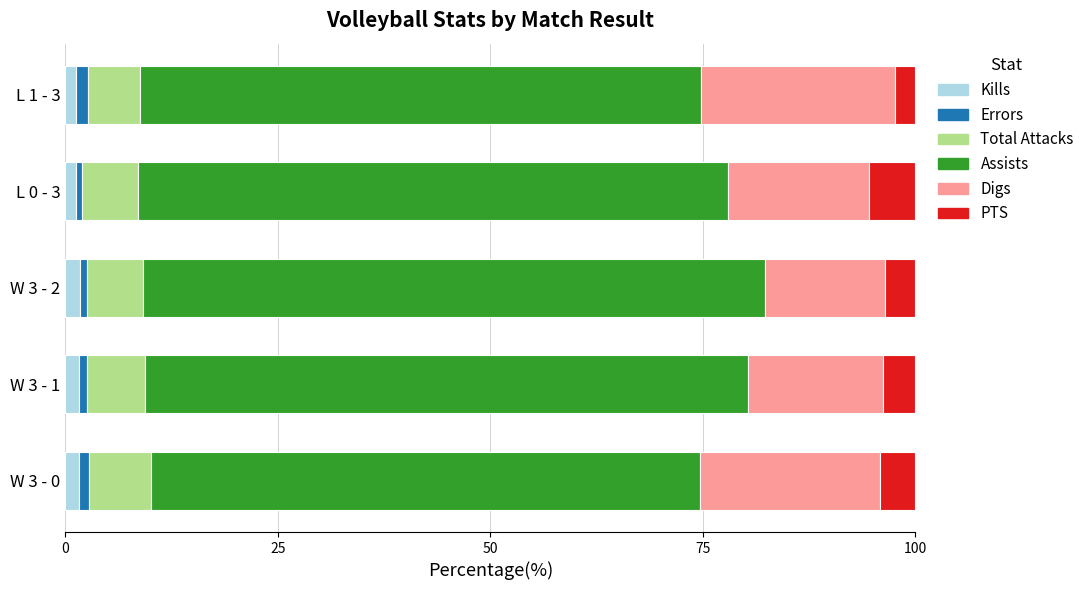

What is the sum of all Kills values?

7.5